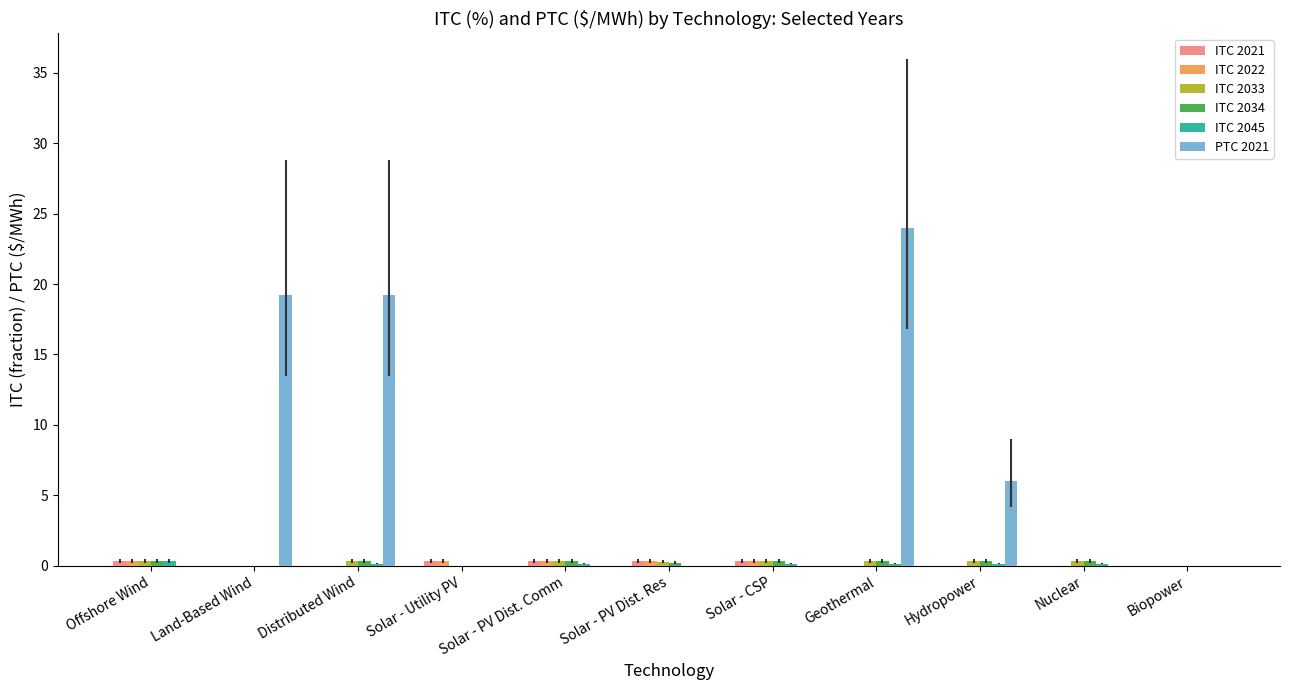

How many categories are shown in the chart?

11